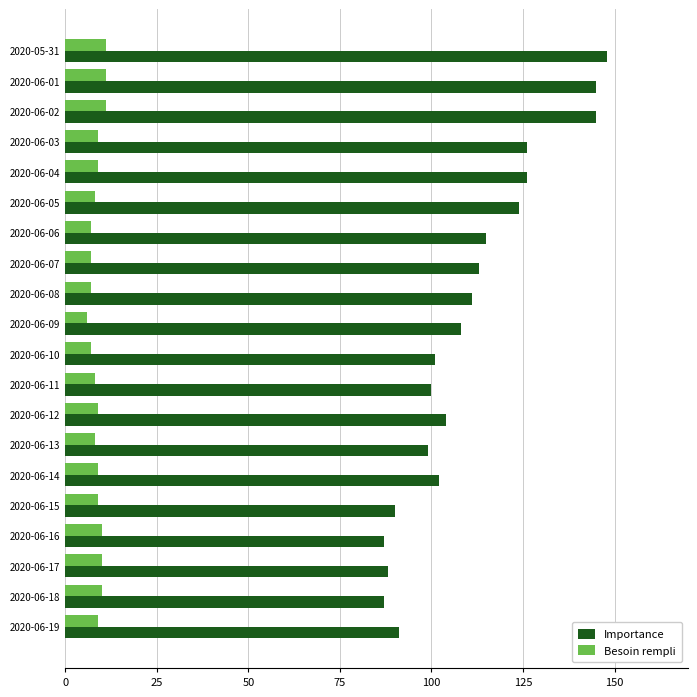

List the series in order of their peak value, highest first.

Importance, Besoin rempli